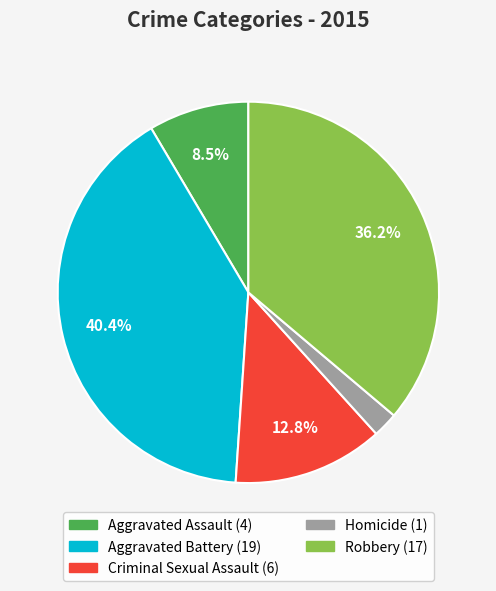

What percentage is NOT represented by Criminal Sexual Assault?

87.2%